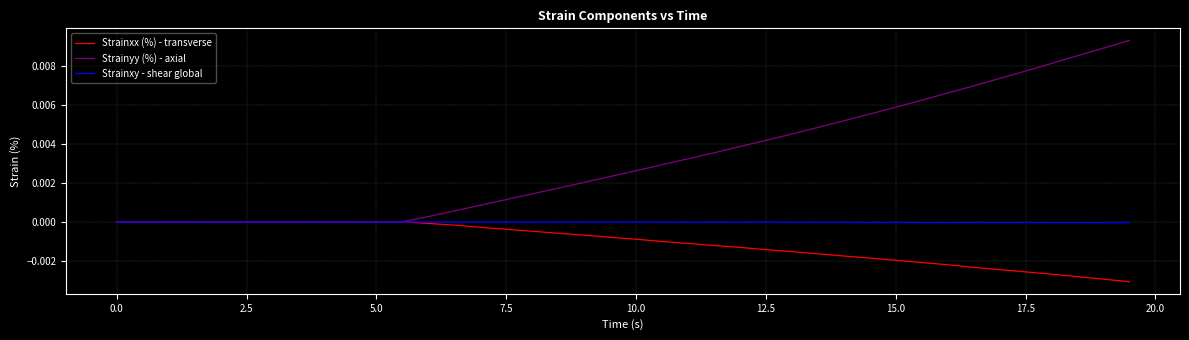

Which series ends up on top after the final intersection of Strainxx (%) - transverse and Strainyy (%) - axial?

Strainyy (%) - axial